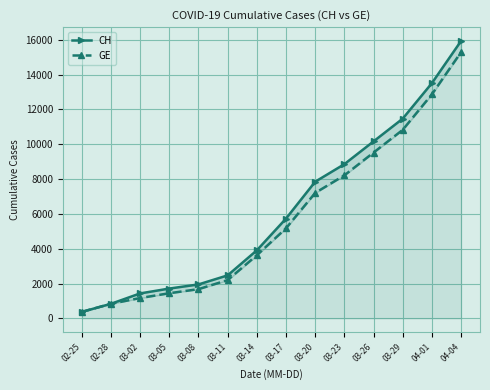

Reading left to right, what are all the values shown in this chart?

CH: 375	840	1436	1715	1952	2472	3908	5731	7847	8855	10162	11467	13505	15926
GE: 375	840	1171	1447	1681	2201	3627	5174	7205	8213	9520	10825	12863	15284